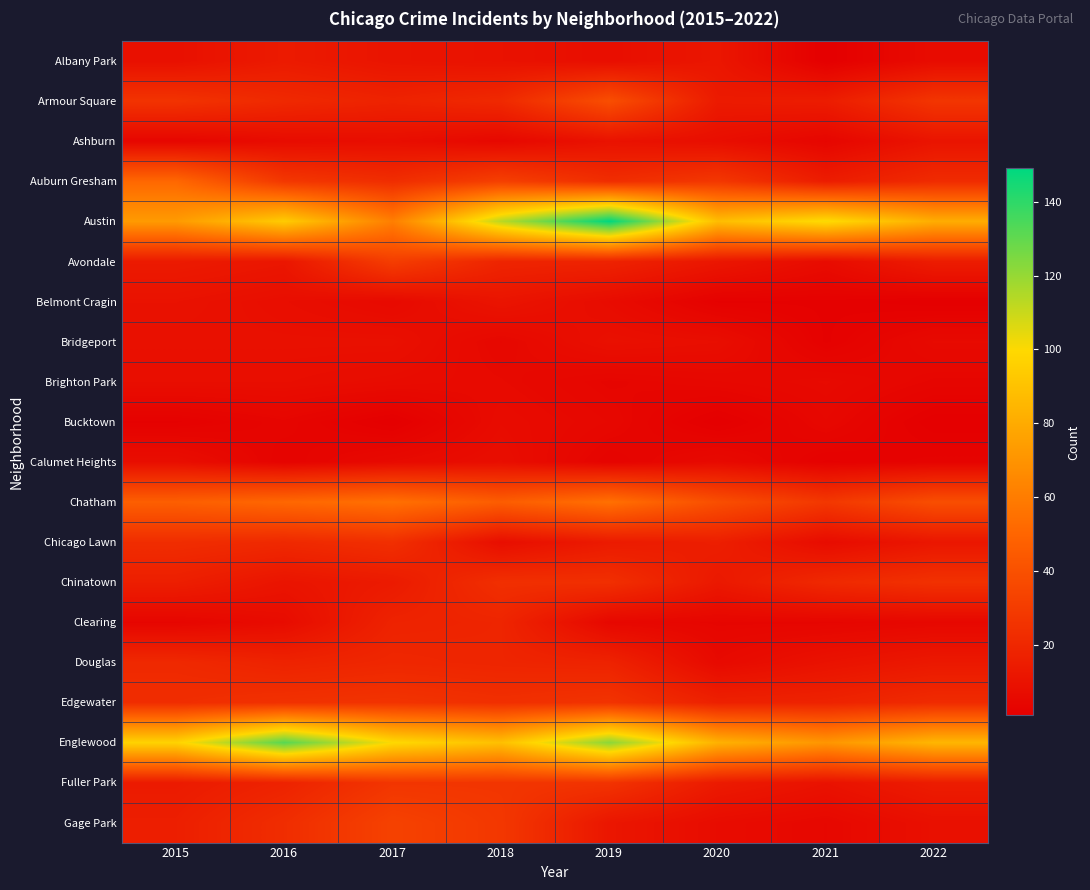

How many categories are shown in the chart?

8